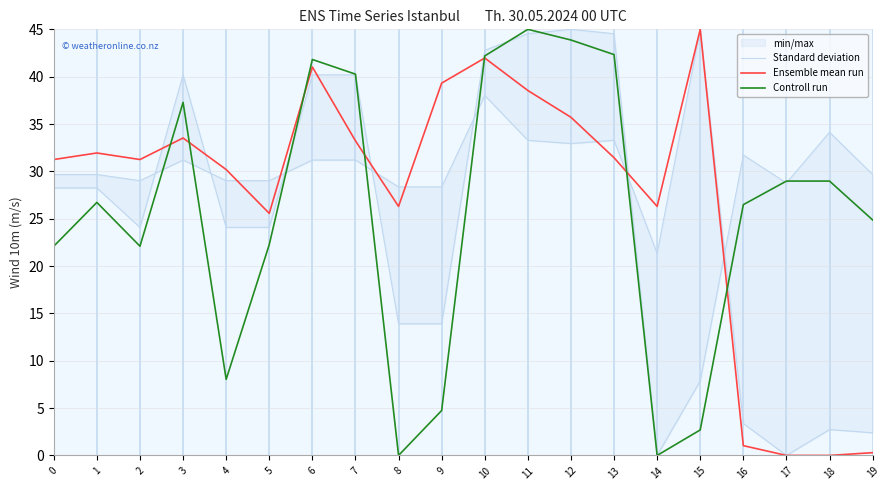

How many interior local valleys does the Ensemble mean run series have?

4